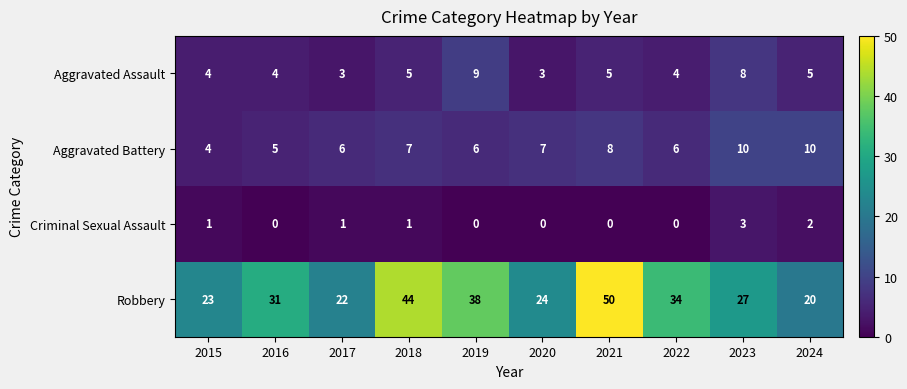

What is the difference between the Aggravated Battery values at 2015 and 2023?

6